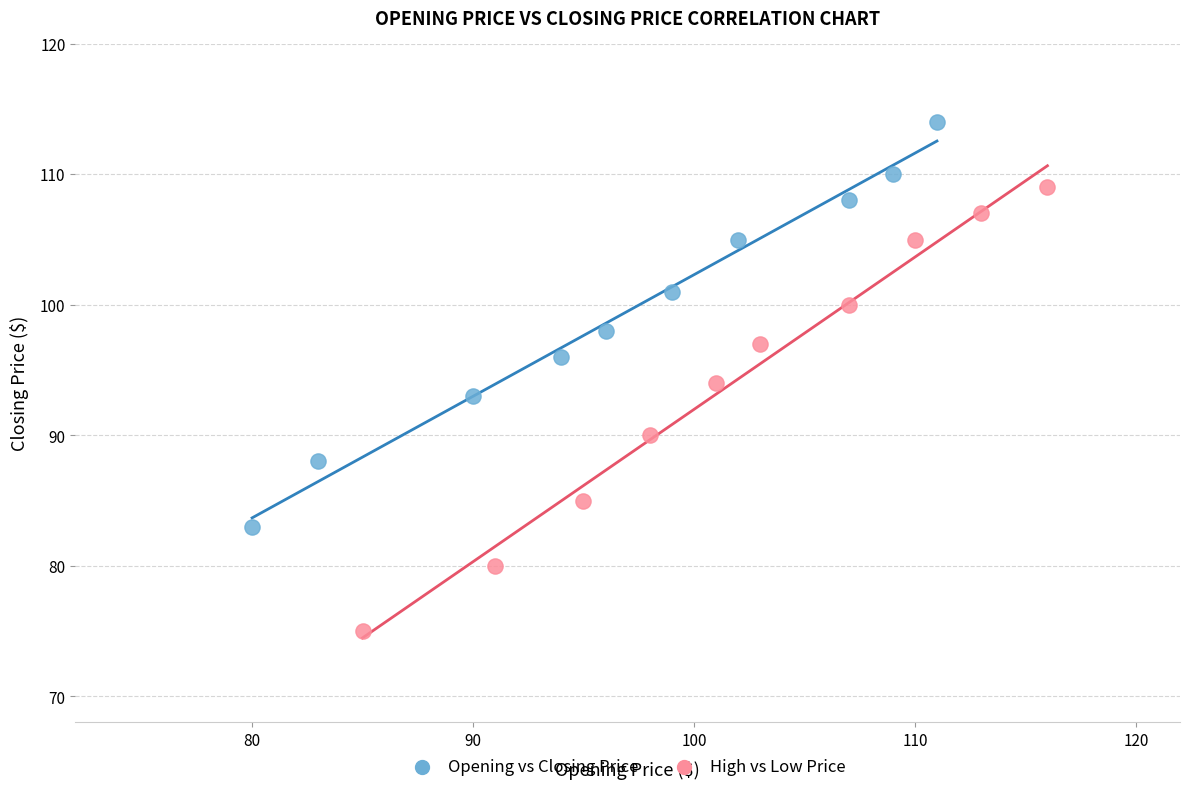

Which series has the largest Y range (max minus min)?

High vs Low Price